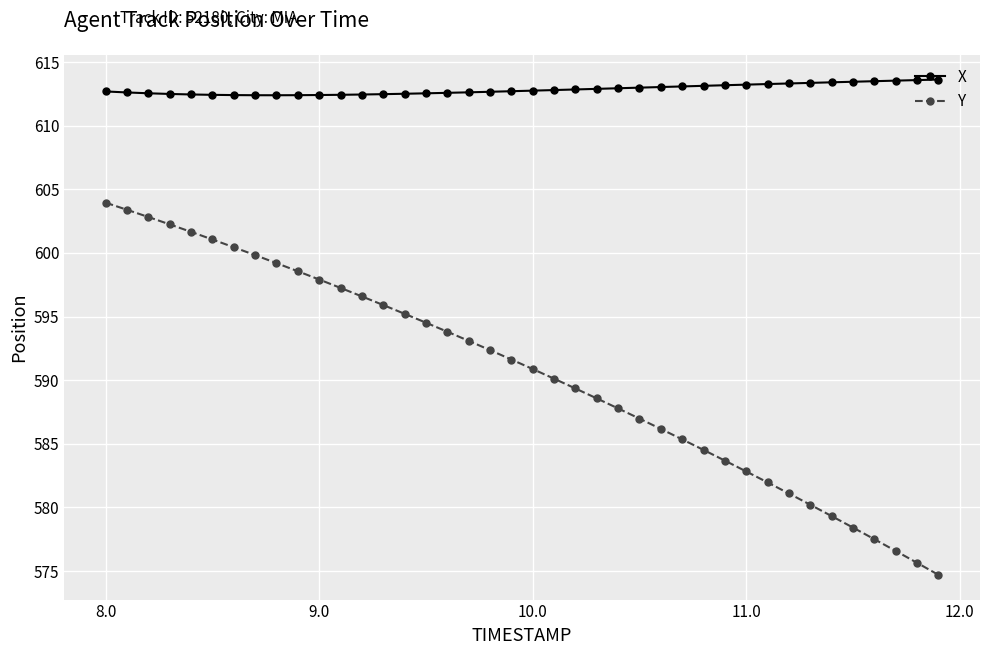

Does the chart have visible grid lines?

Yes